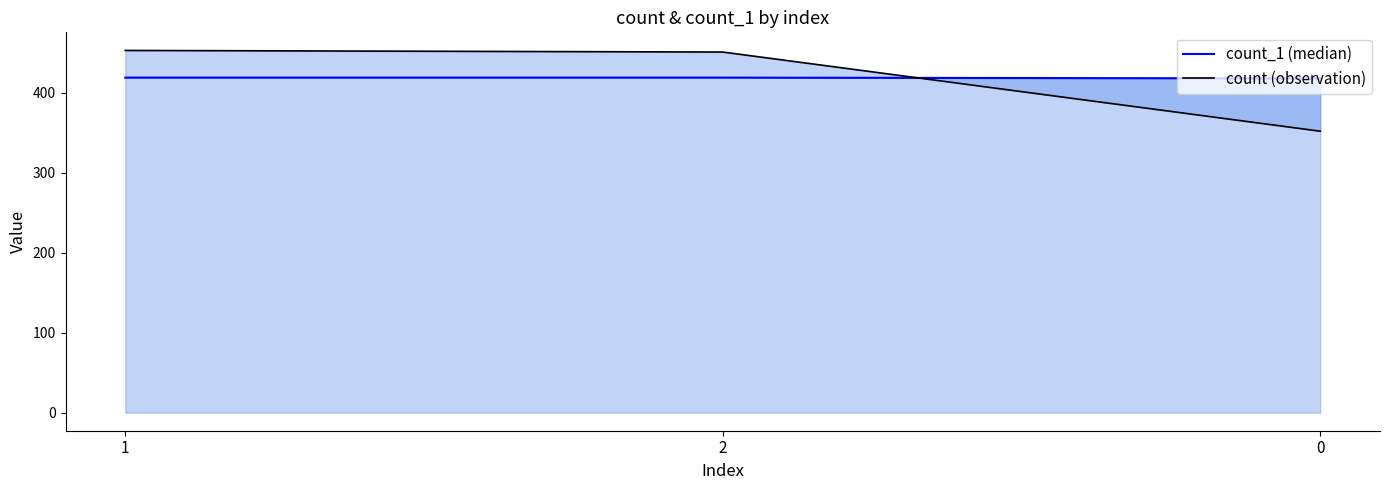

What is the minimum value shown in the chart?

352